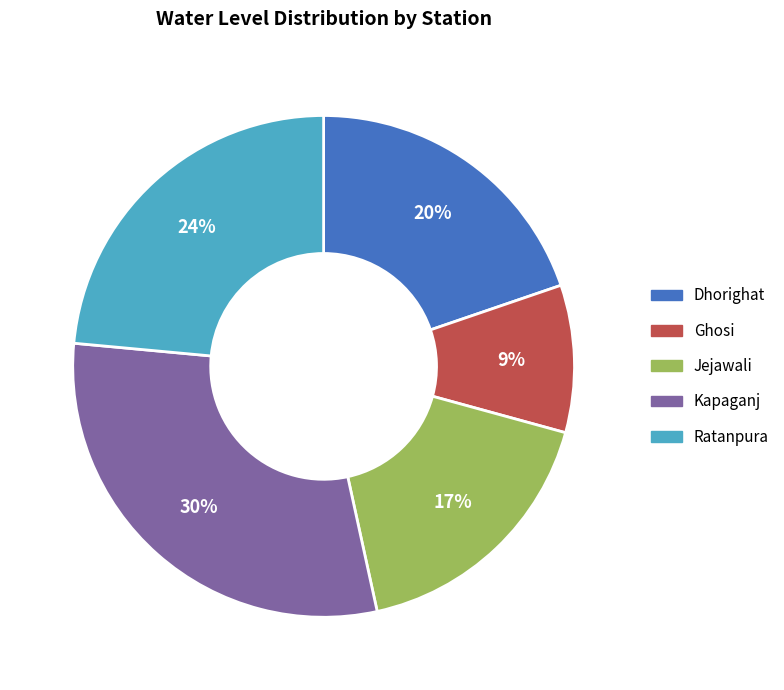

Rank the categories by value from highest to lowest.

Kapaganj, Ratanpura, Dhorighat, Jejawali, Ghosi